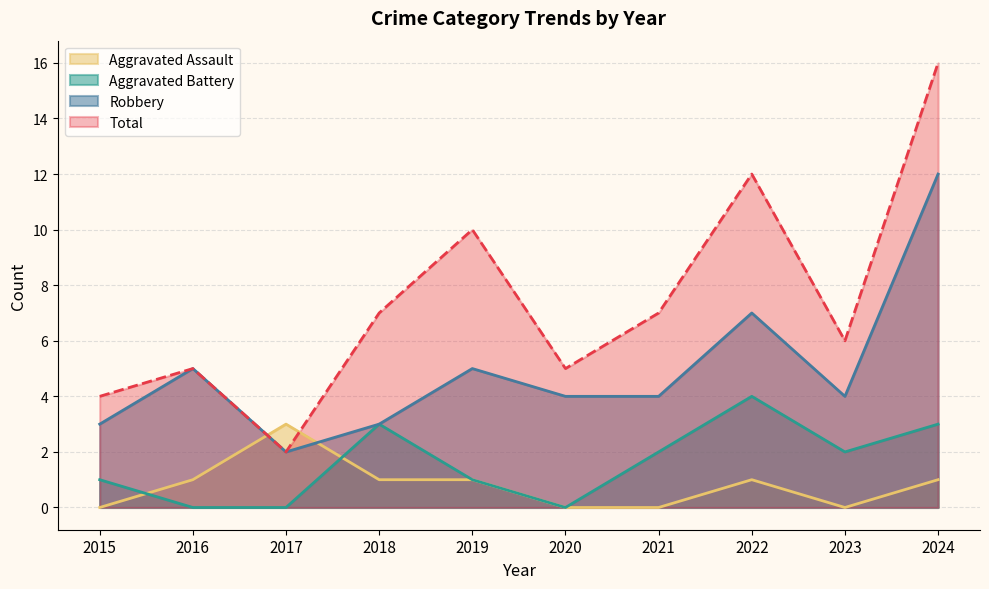

What is the value of the Robbery point at the 8th from the left?

7